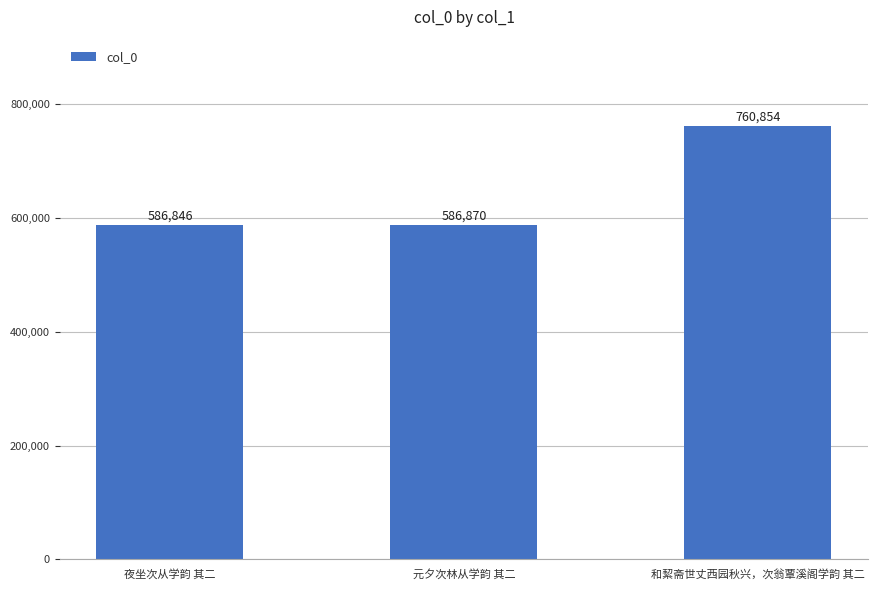

Is it true that the value at 和絜斋世丈西园秋兴，次翁覃溪阁学韵 其二 is 476190?

False